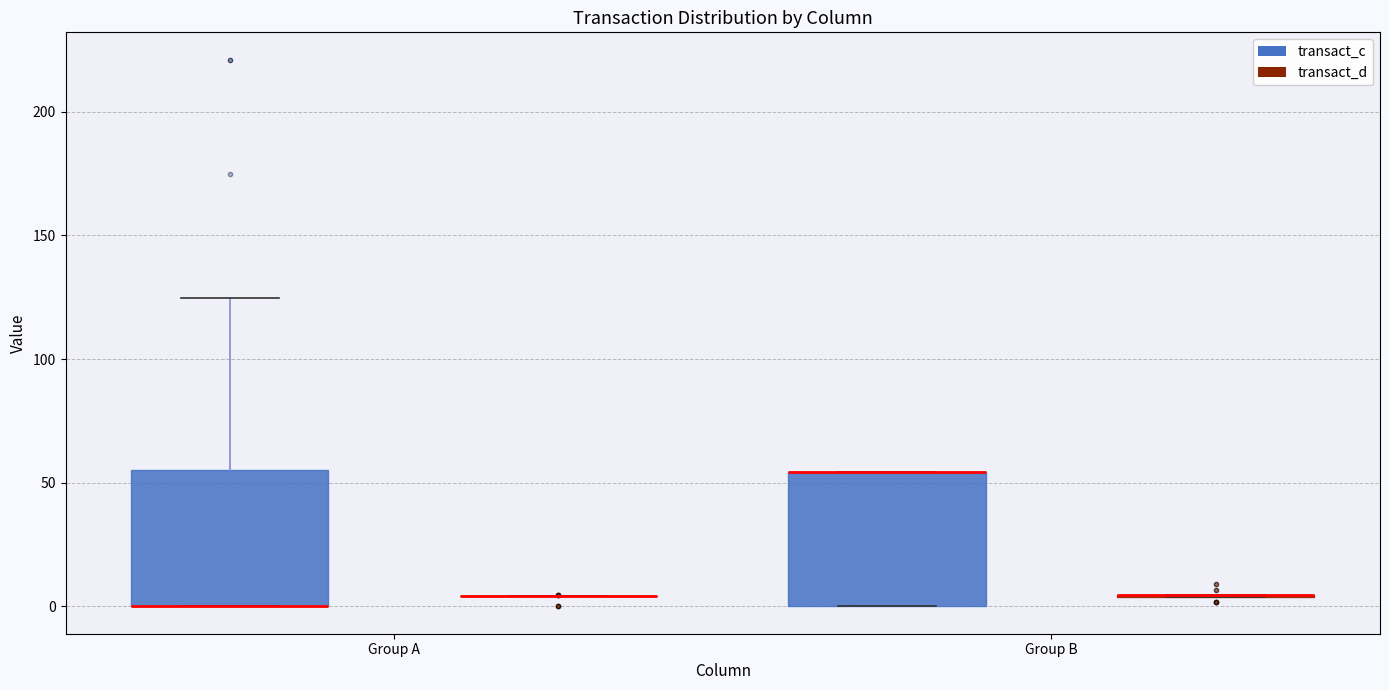

Reading left to right, transcribe this box plot: for each box, give where its median line is, the range the box spans, and where its two whiskers end, as read against the y-axis. The values are not printed on the chart, so give them approximately, as read against the axis.

Group A (transact_c): median 0 (drawn on the box's lower edge), box 0 to 55, whiskers 0 to 125
Group A (transact_d): box collapsed to a line at 5, whiskers 5 to 5
Group B (transact_c): median 55 (drawn on the box's upper edge), box 0 to 55, whiskers 0 to 55
Group B (transact_d): box collapsed to a line at 5, whiskers 5 to 5